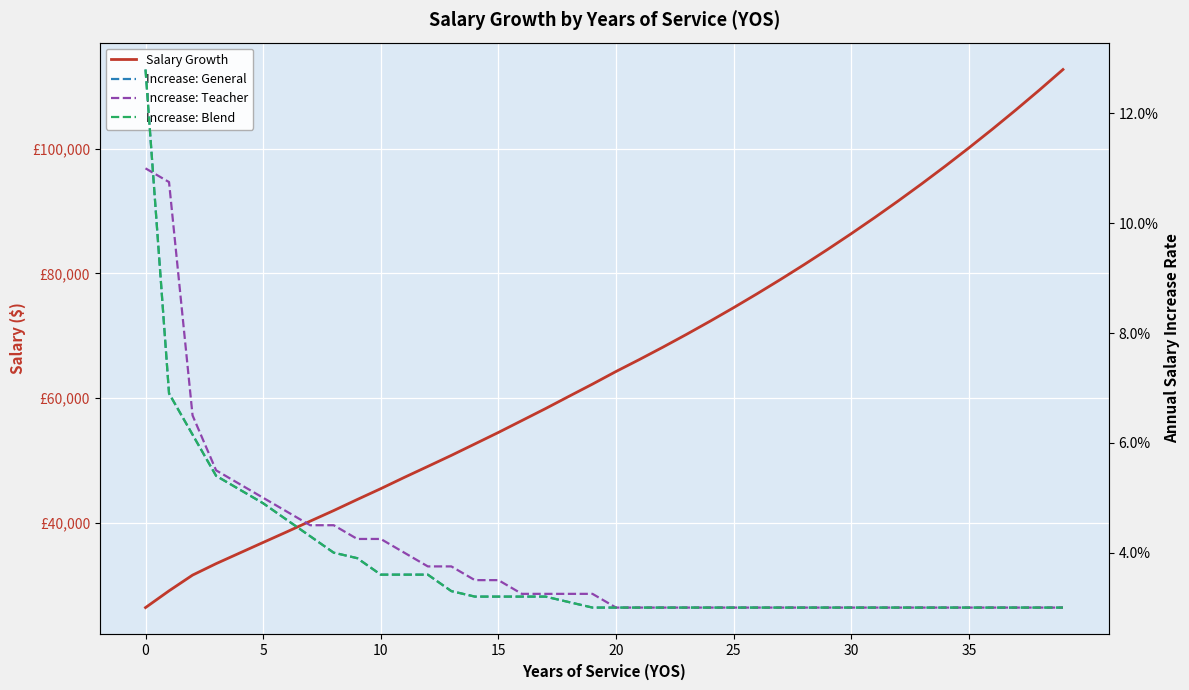

At how many categories does at least one series exceed 25029?

40